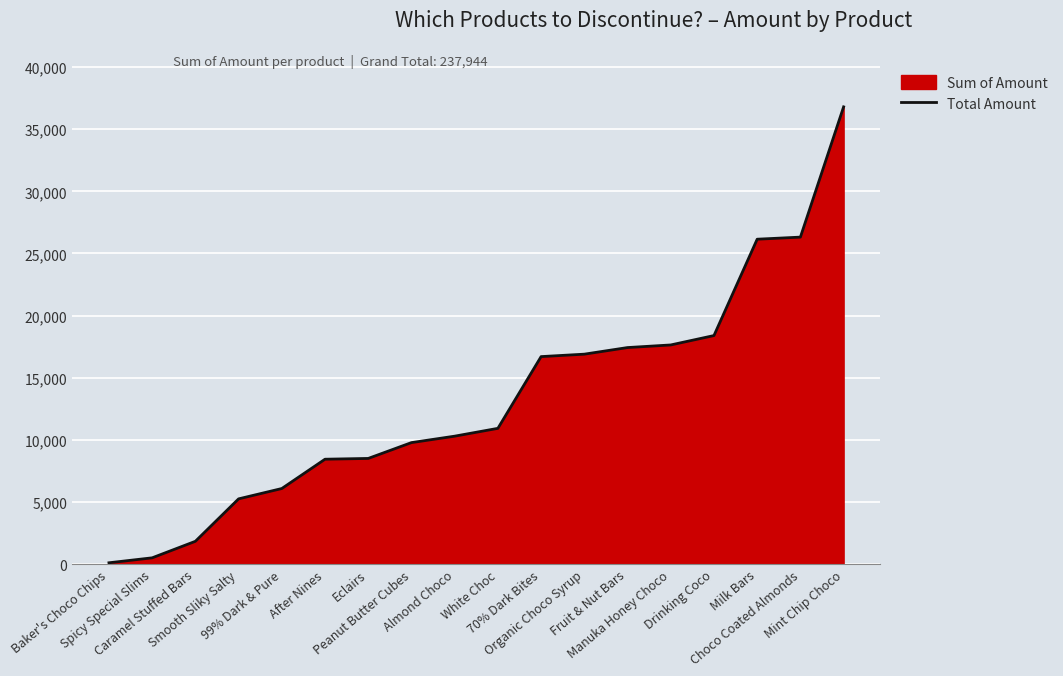

Does the chart display data point markers on the line(s)?

No